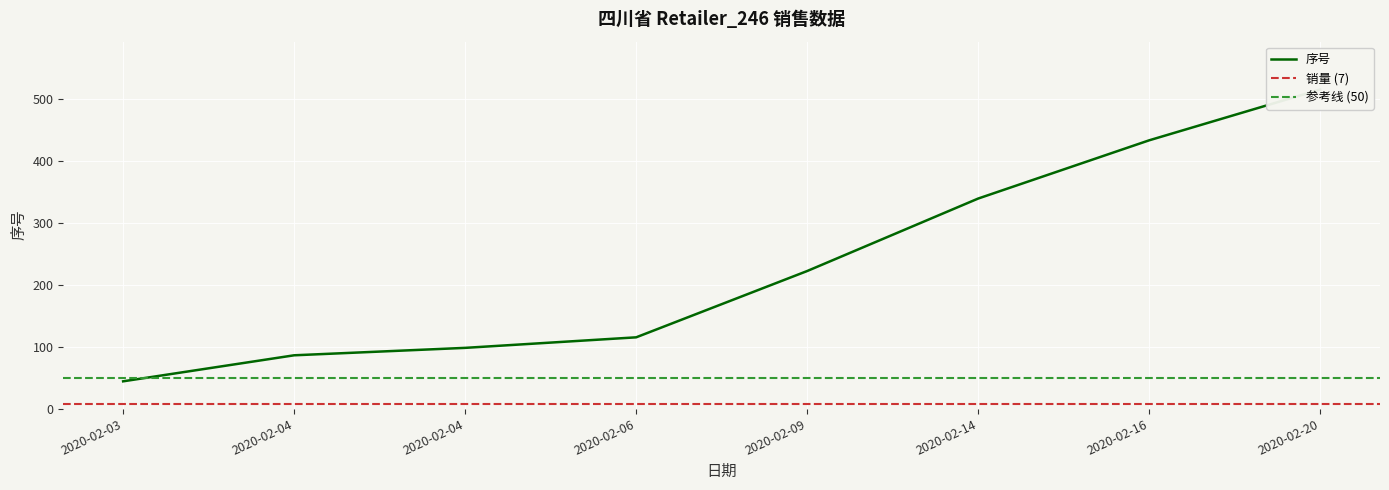

At which category does the chart reach its peak across all series?

2020-02-20